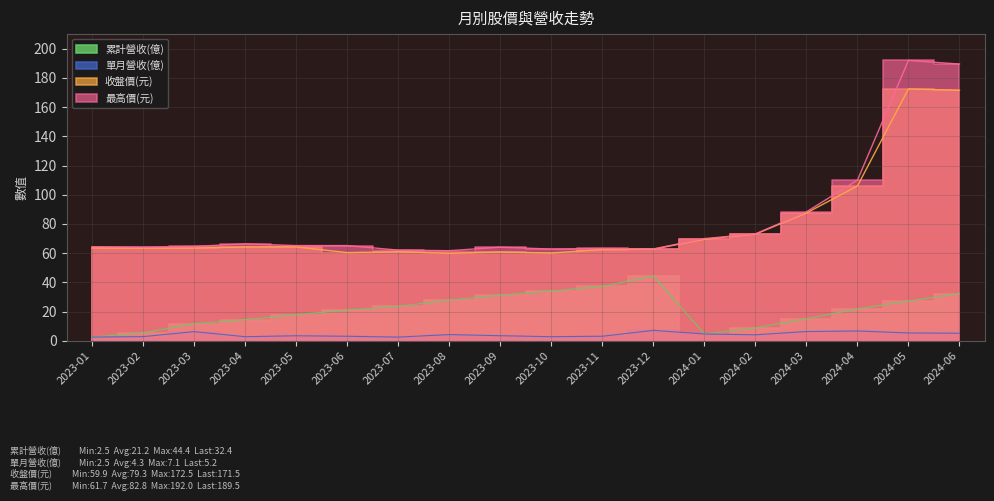

At 2024-04, list the series in order from largest to smallest.

最高價(元), 收盤價(元), 累計營收(億), 單月營收(億)